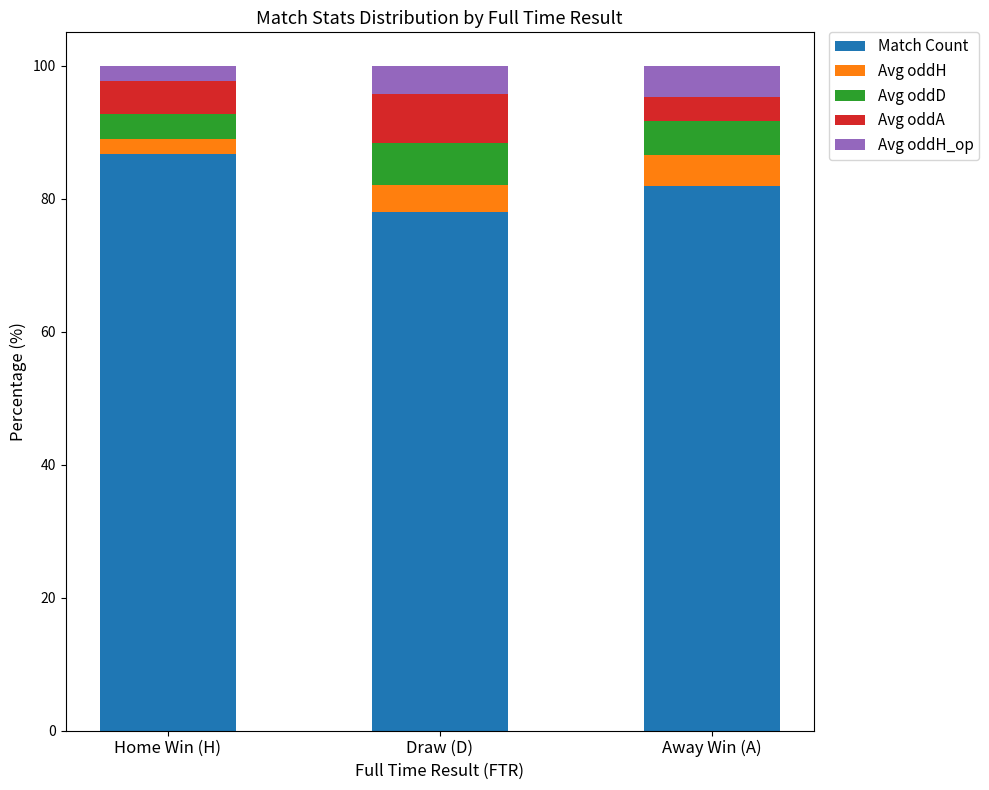

Are the bars horizontal?

No